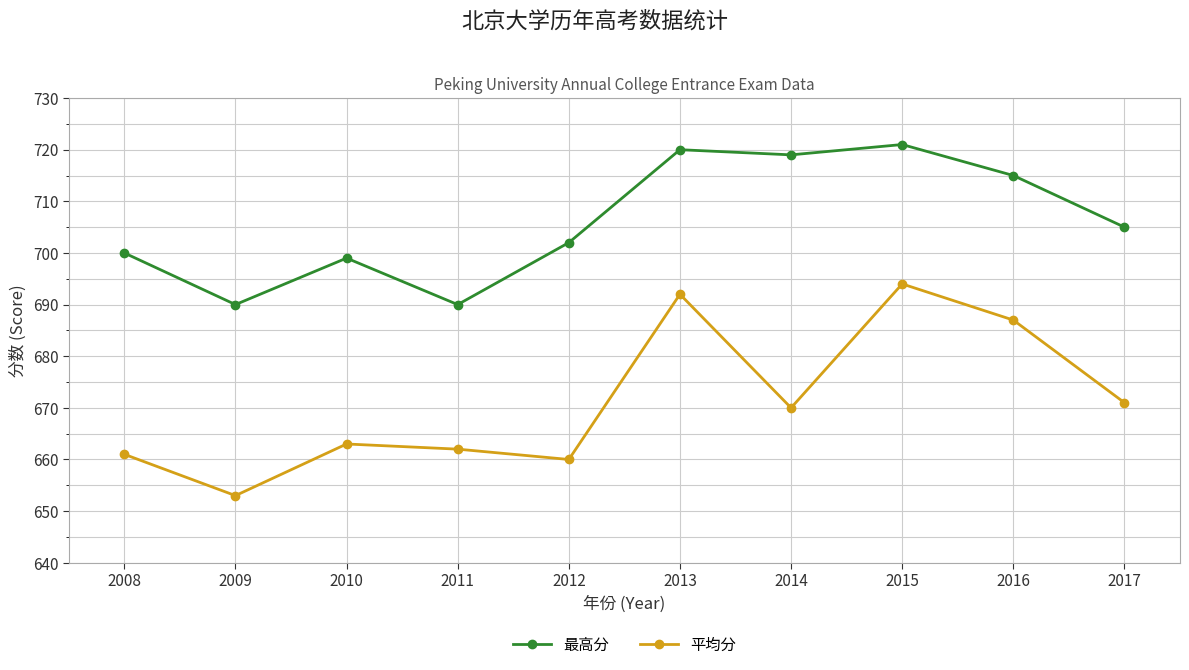

What is the total value across all series at 2008?

1361